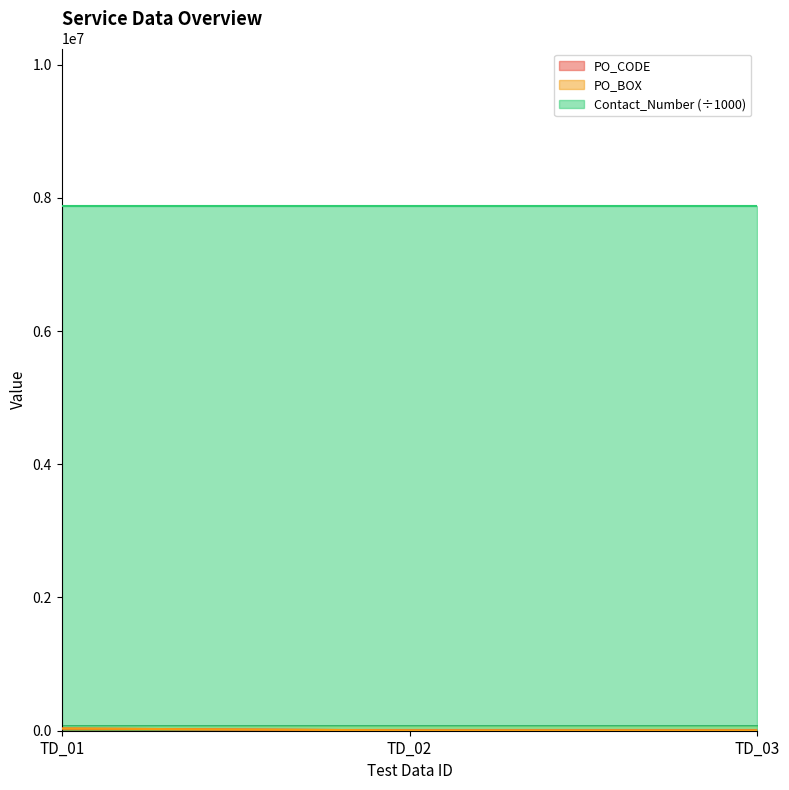

What is the value of the PO_BOX point at the 2nd from the left?

4444